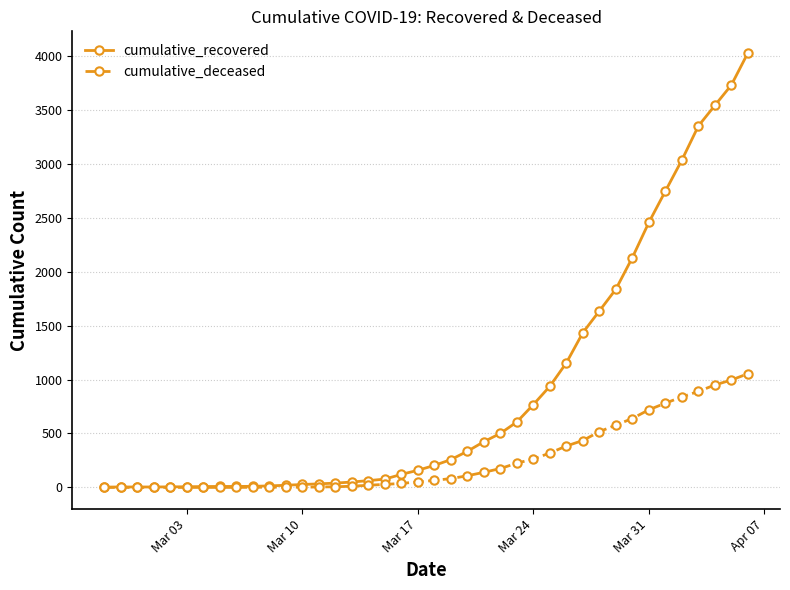

Rank the series by their average value, from lowest to highest.

cumulative_deceased, cumulative_recovered